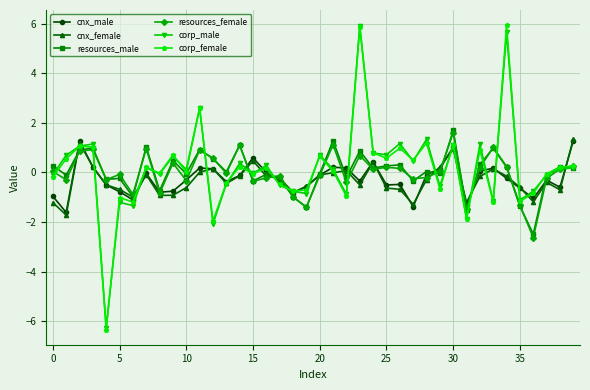

True or false: resources_male has more than 2 points higher than both neighbors.

True